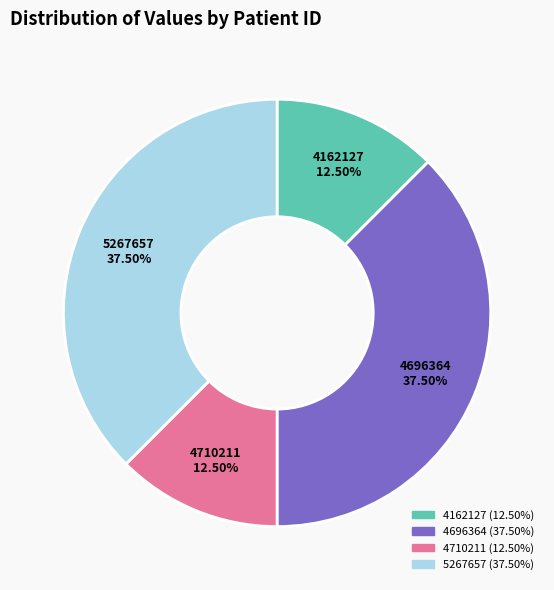

Does 4696364 account for over 50% of the chart?

No